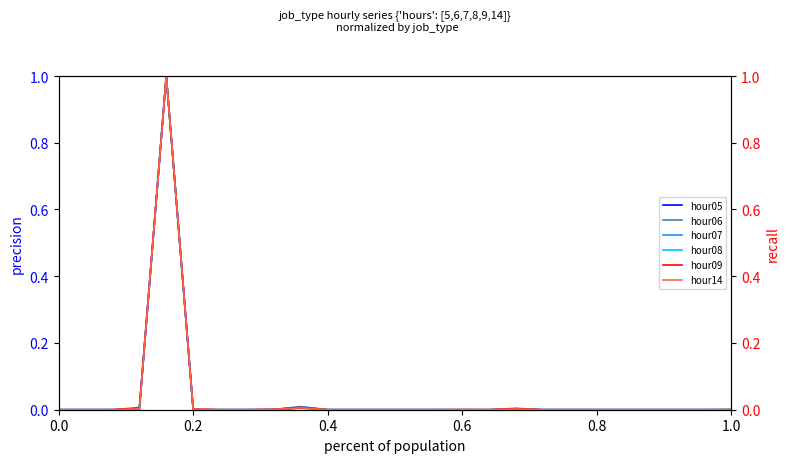

What is the maximum value for hour06?

1.0